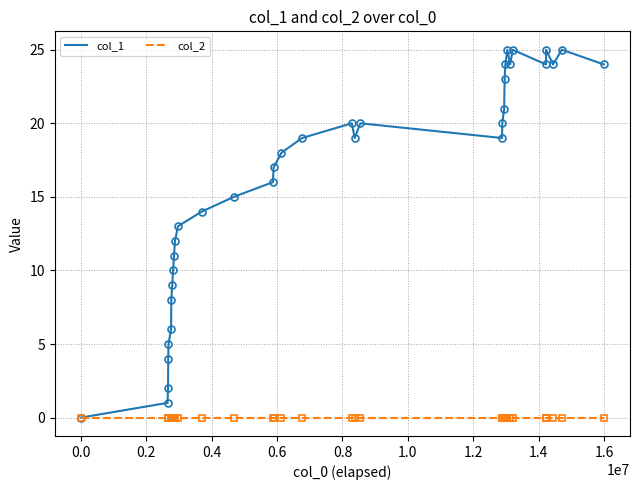

List the series in order of their peak value, lowest first.

col_2, col_1